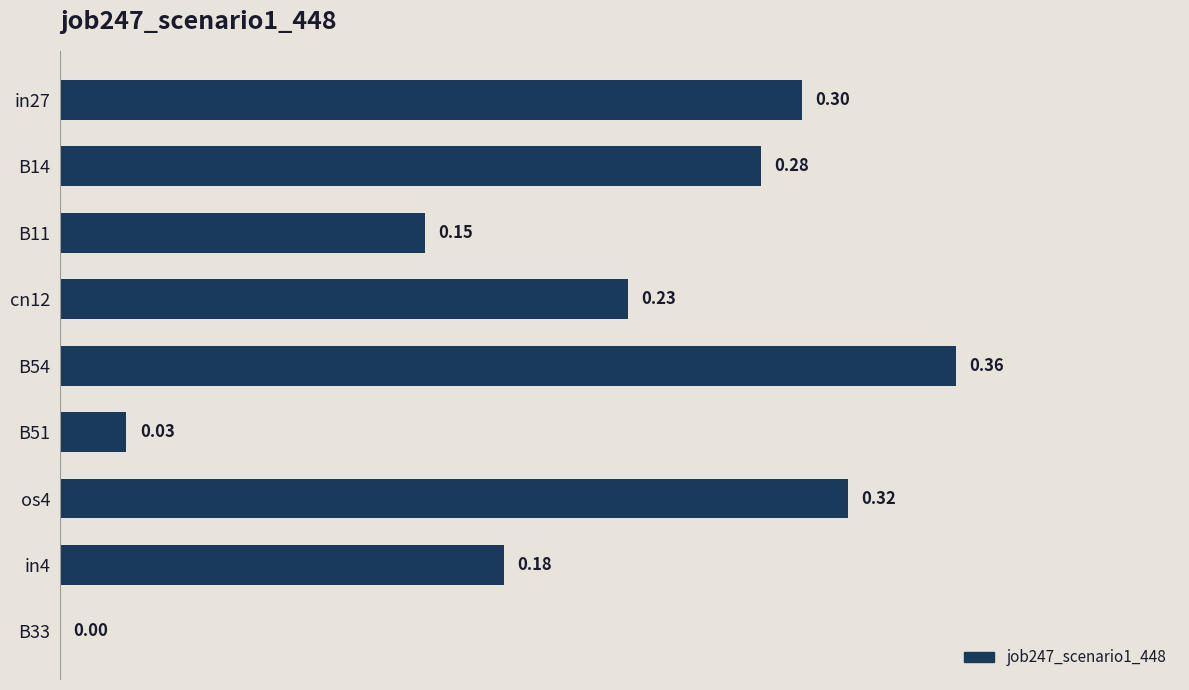

Between B33 and B54, which is larger?

B54